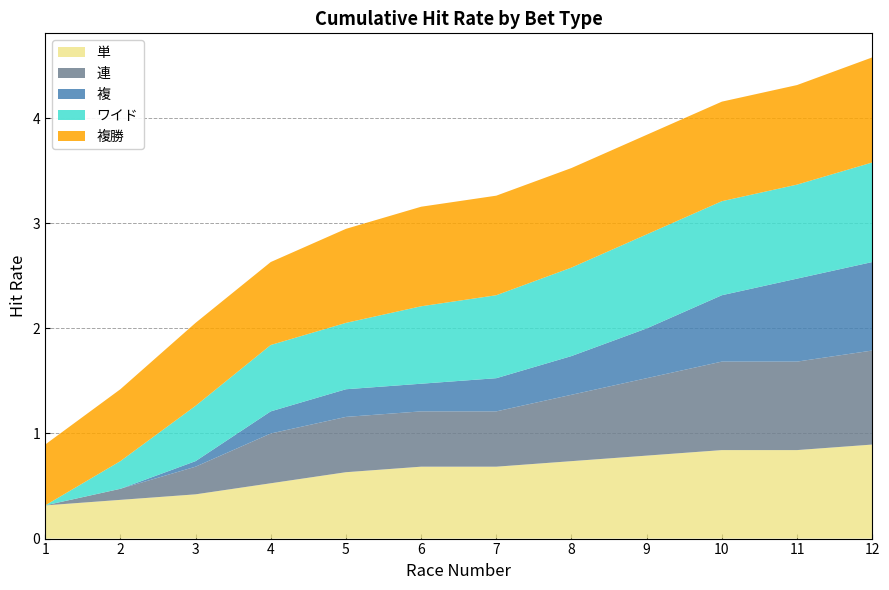

Reading right to left, list all the values displayed in this chart.

単: 0.9	0.8	0.8	0.8	0.7	0.7	0.7	0.6	0.5	0.4	0.4	0.3
連: 0.9	0.8	0.8	0.7	0.6	0.5	0.5	0.5	0.5	0.3	0.1	0.0
複: 0.8	0.8	0.6	0.5	0.4	0.3	0.3	0.3	0.2	0.1	0.0	0.0
ワイド: 0.9	0.9	0.9	0.9	0.8	0.8	0.7	0.6	0.6	0.5	0.3	0.0
複勝: 1.0	0.9	0.9	0.9	0.9	0.9	0.9	0.9	0.8	0.8	0.7	0.6